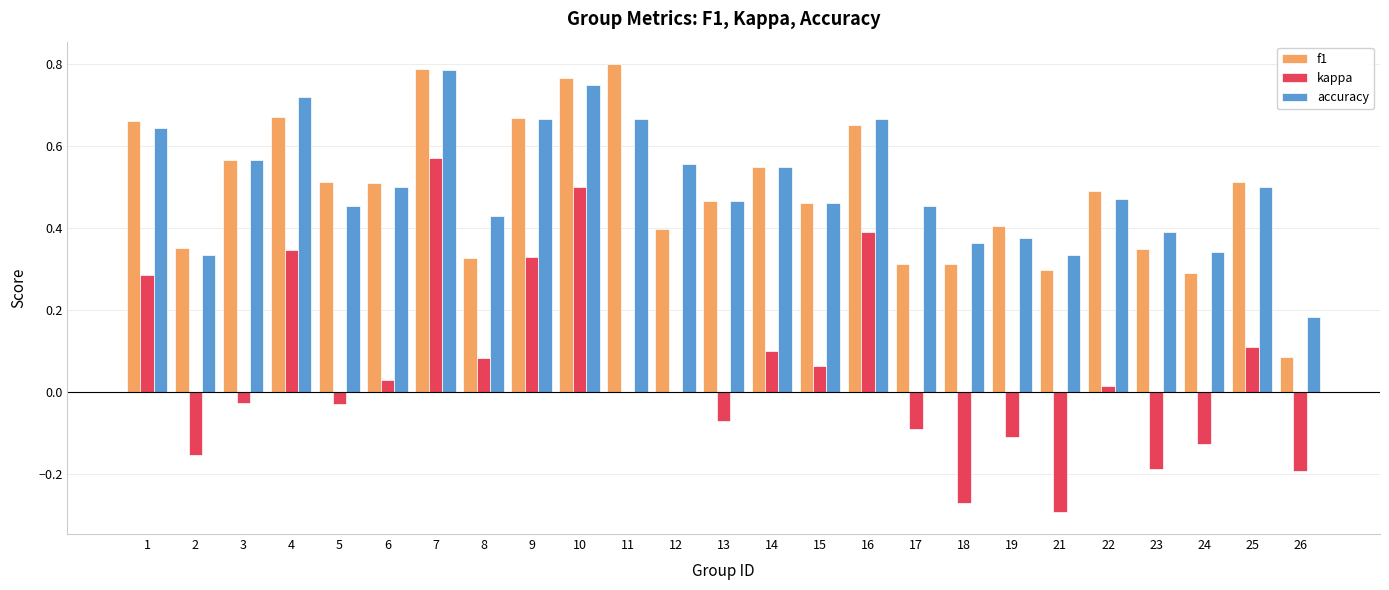

Is the value of accuracy at 3 greater than the value of f1 at 25?

Yes